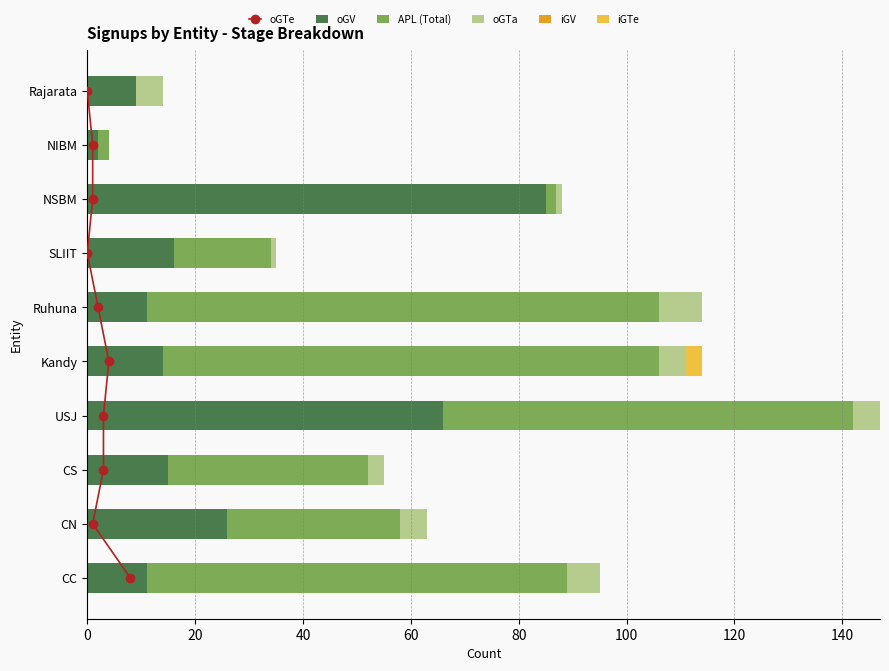

How many data points in oGTa are less than 5?

4